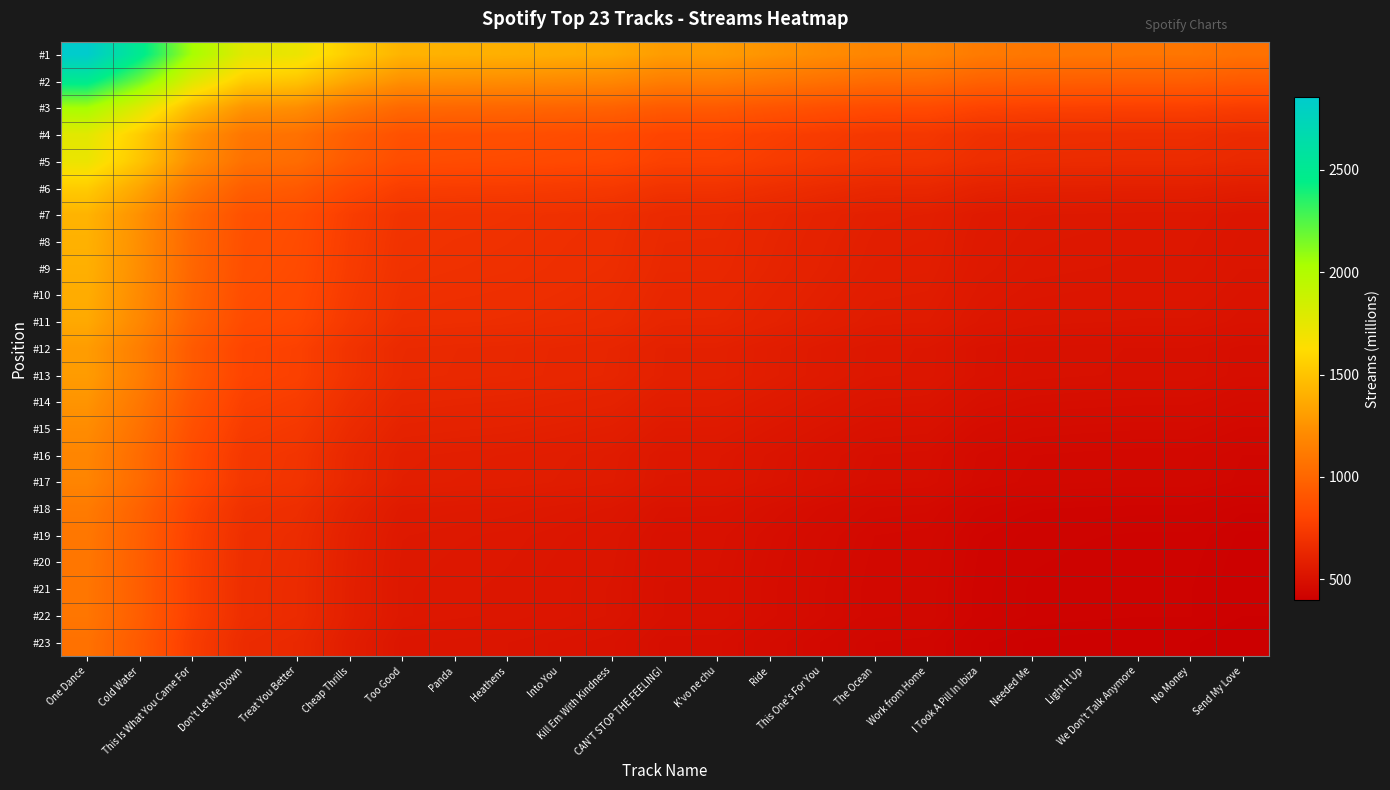

Which category has the lowest value across all series?

Send My Love